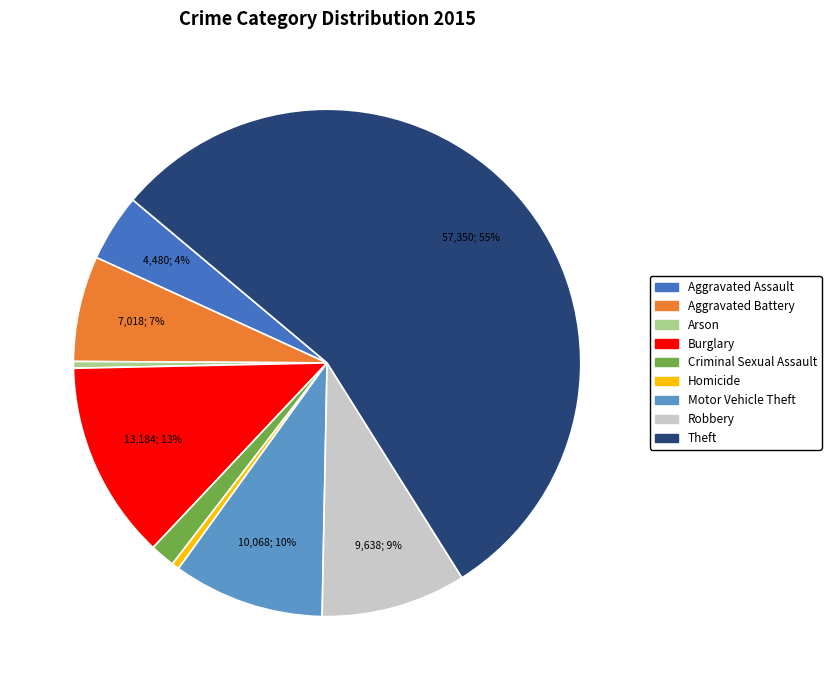

True or false: Burglary accounts for 3% of the total.

False